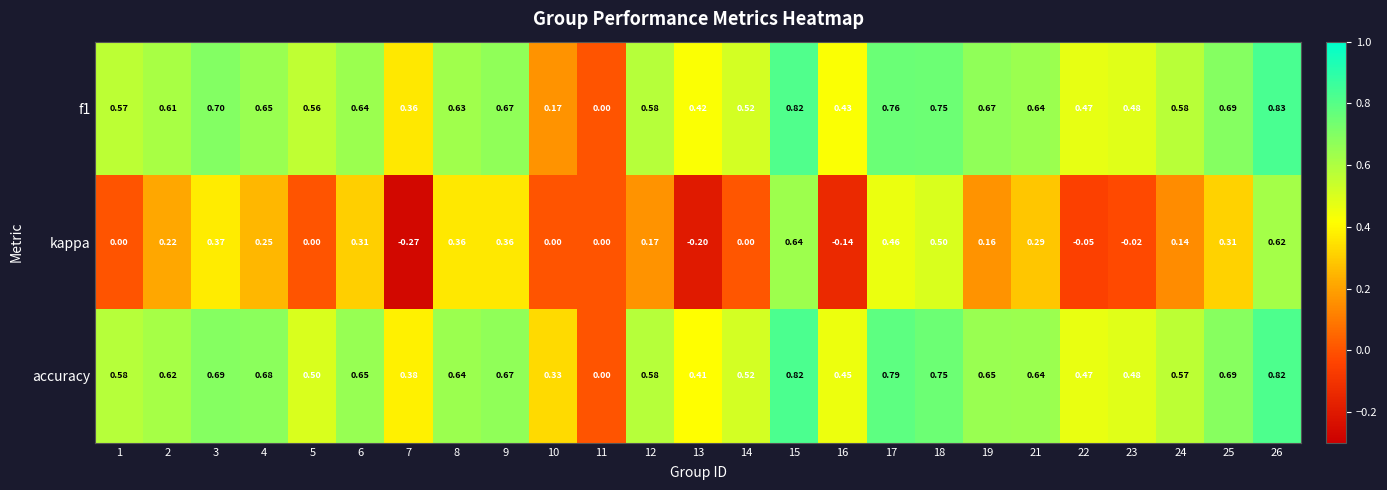

Which series has the largest total across all categories?

accuracy